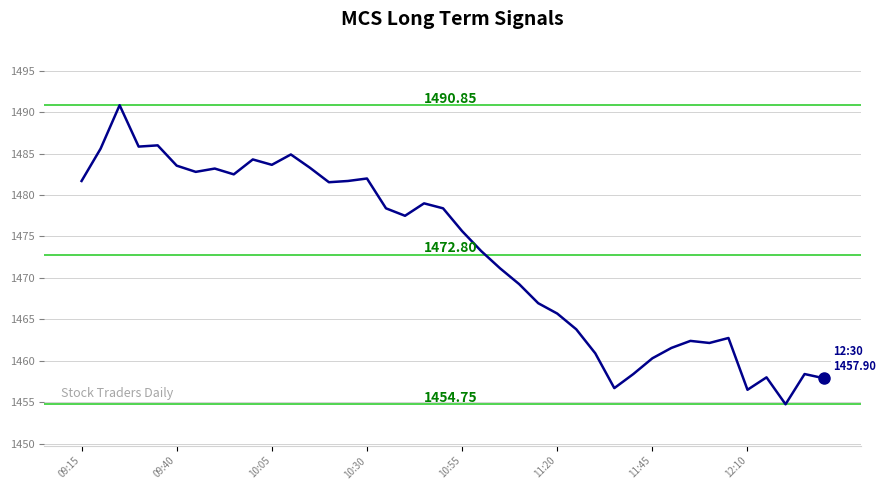

What is the difference between the maximum and minimum values?

36.1